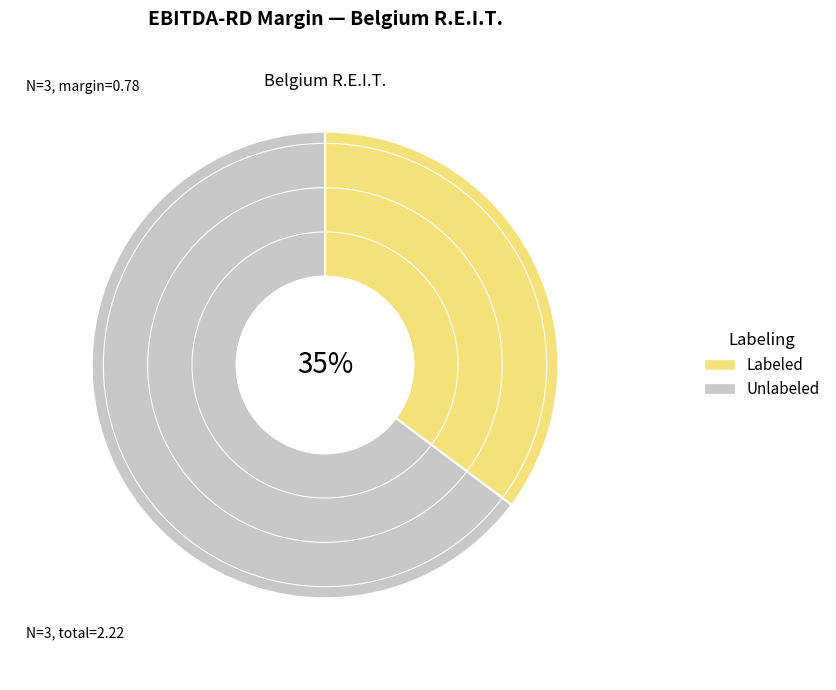

To the nearest percent, what percentage of the pie is Aedifica NV/SA (ENXTBR:AED)?

35%